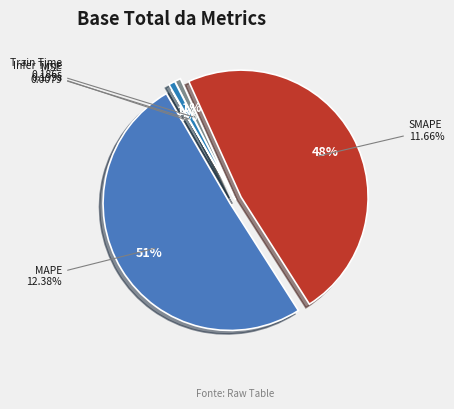

Which has a higher value, Training Time or Inference Time?

Inference Time